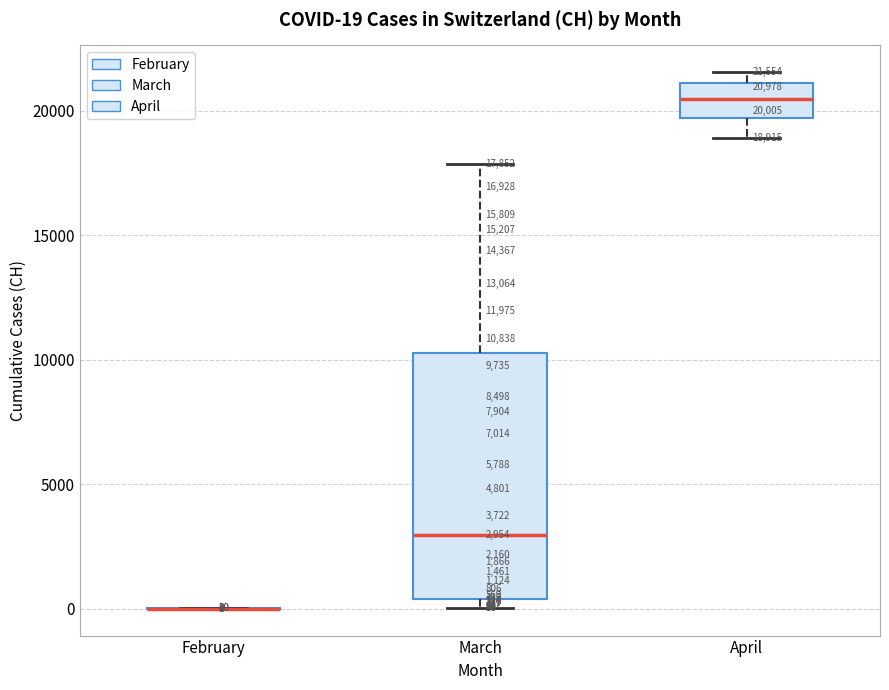

Which box is the tallest, from its lower edge to its upper edge?

March